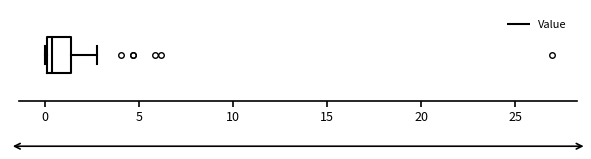

Read this box plot against the x-axis: the position of the median line, the range covered by the box, and the ends of both whiskers. The values are not printed on the chart, so give them approximately, as read against the axis.

median 0.5, box 0.0 to 1.5, whiskers 0.0 to 3.0